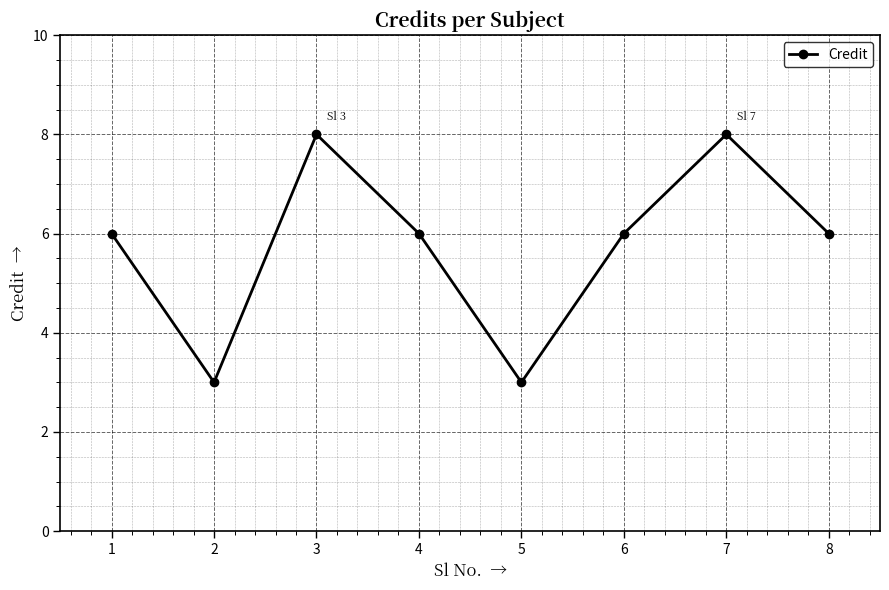

What is the value of the 8th point from the left?

6